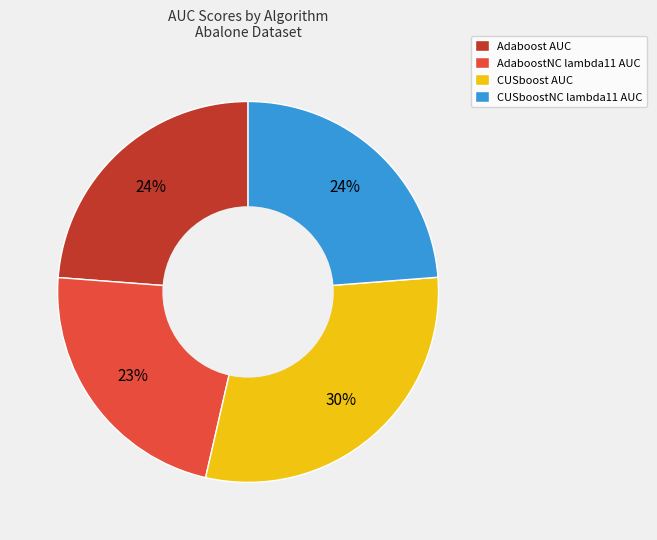

Is there any slice that represents more than half of the pie?

No